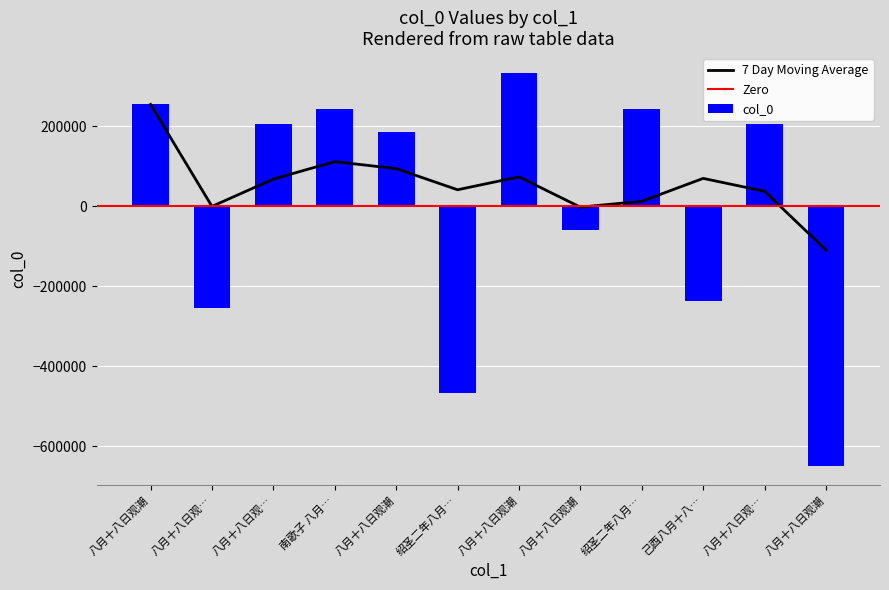

What is the label of the 7th bar from the left?

八月十八日观潮